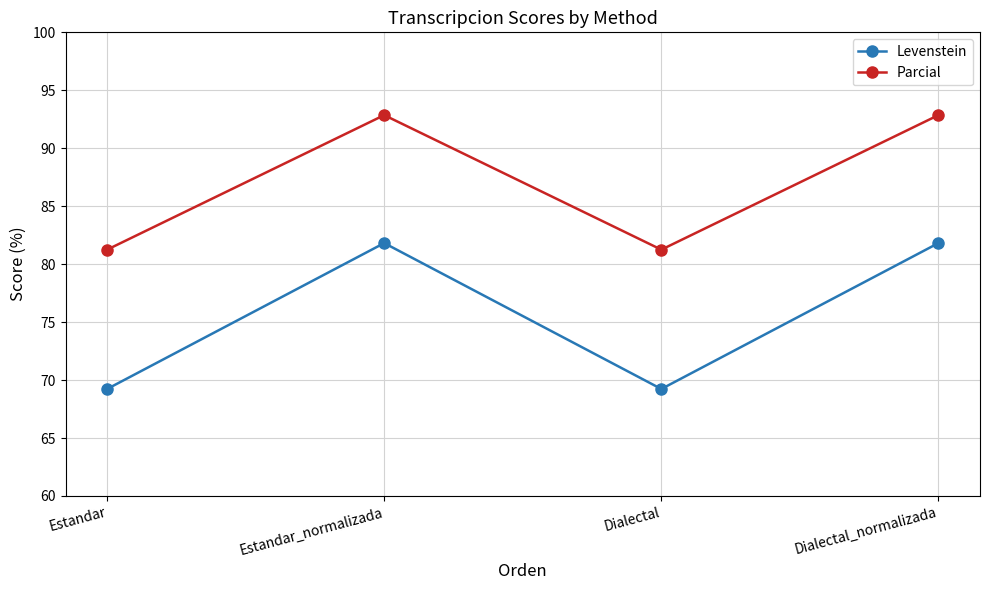

True or false: Levenstein has a value of 81.8 at Dialectal_normalizada.

True